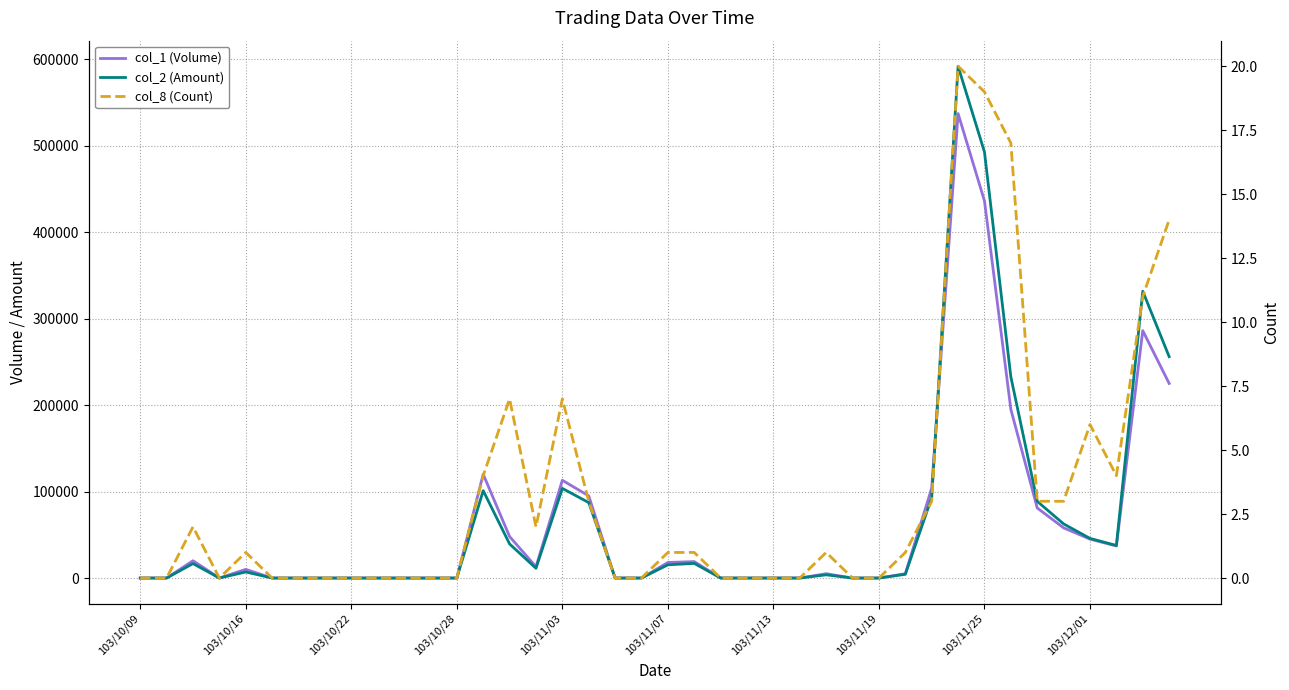

What is the highest value of the col_1 (Volume) series?

537000